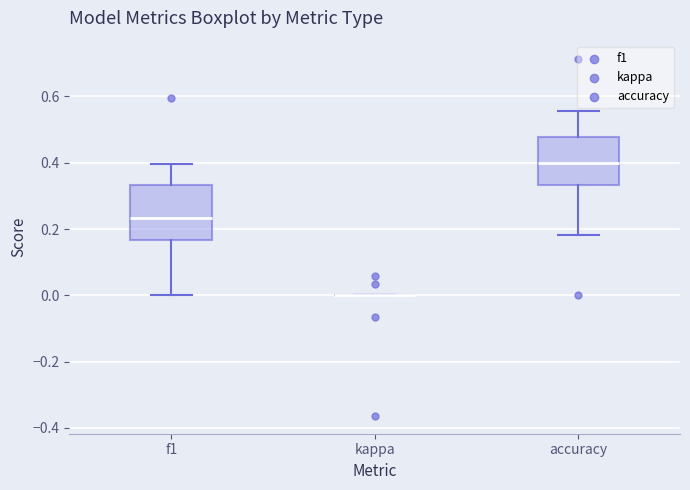

Reading left to right, transcribe this box plot: for each box, give where its median line is, the range the box spans, and where its two whiskers end, as read against the y-axis. The values are not printed on the chart, so give them approximately, as read against the axis.

f1: median 0.24, box 0.16 to 0.34, whiskers 0.00 to 0.40
kappa: box collapsed to a line at 0.00, whiskers 0.00 to 0.00
accuracy: median 0.40, box 0.34 to 0.48, whiskers 0.18 to 0.56